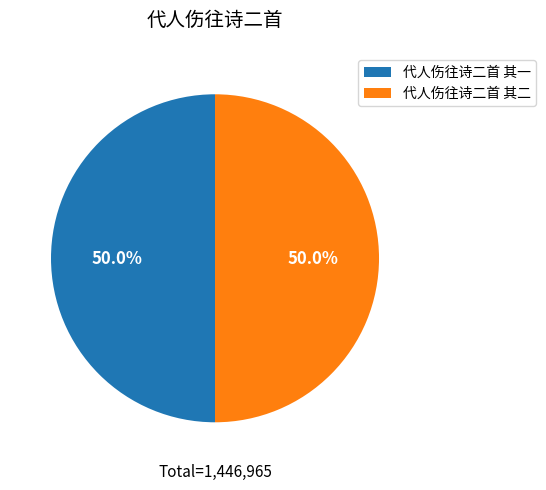

What is the ratio of the value at 代人伤往诗二首 其一 to the value at 代人伤往诗二首 其二?

1.0